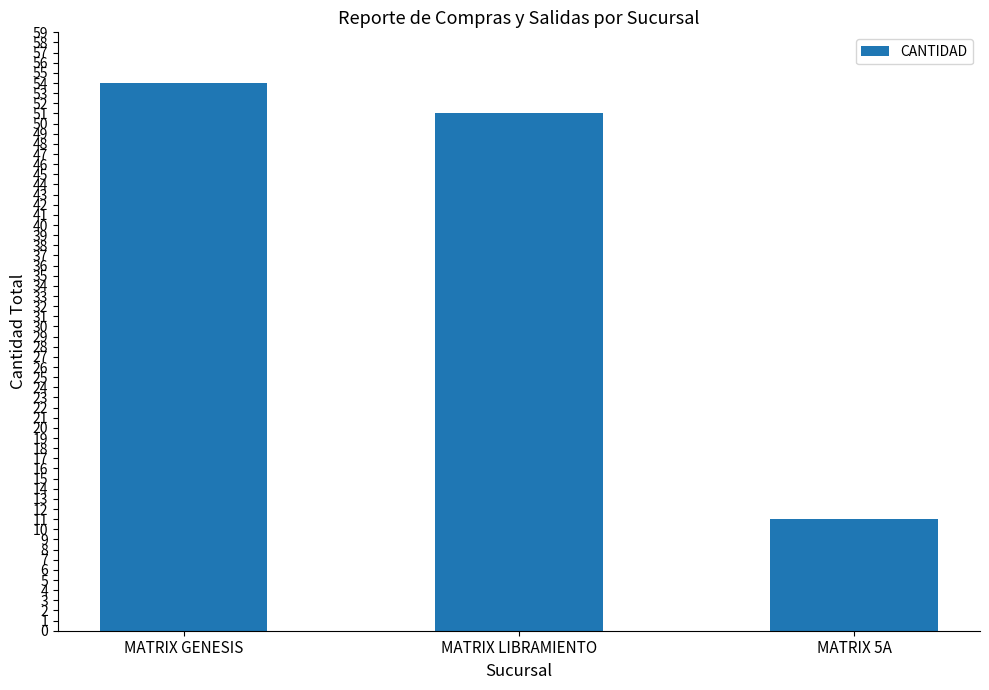

Which label corresponds to the smallest value in the chart?

MATRIX 5A